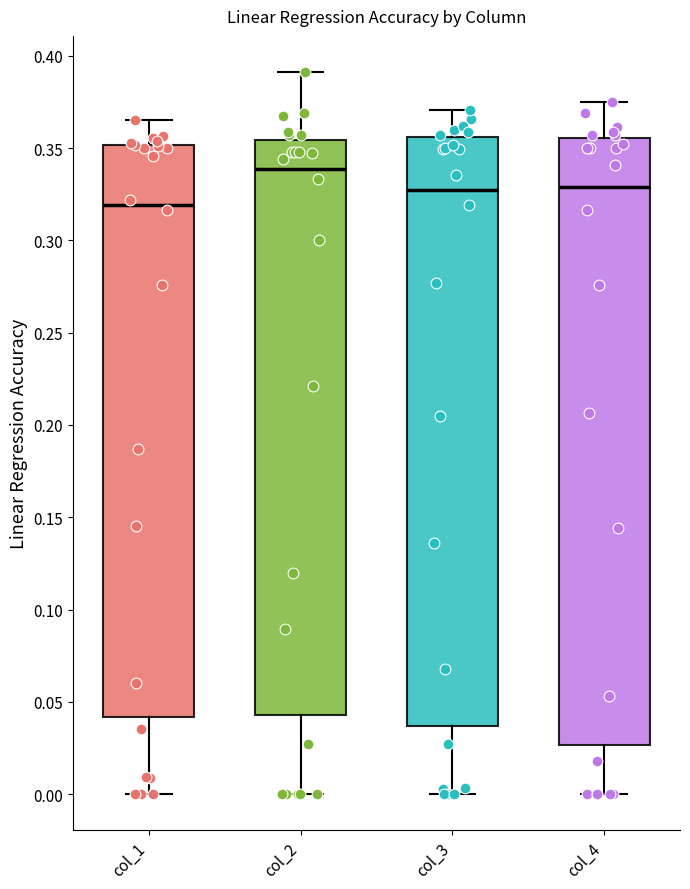

Where does the median line of the box for col_1 sit on the y-axis? The values are not printed on the chart, so give them approximately, as read against the axis.

0.320